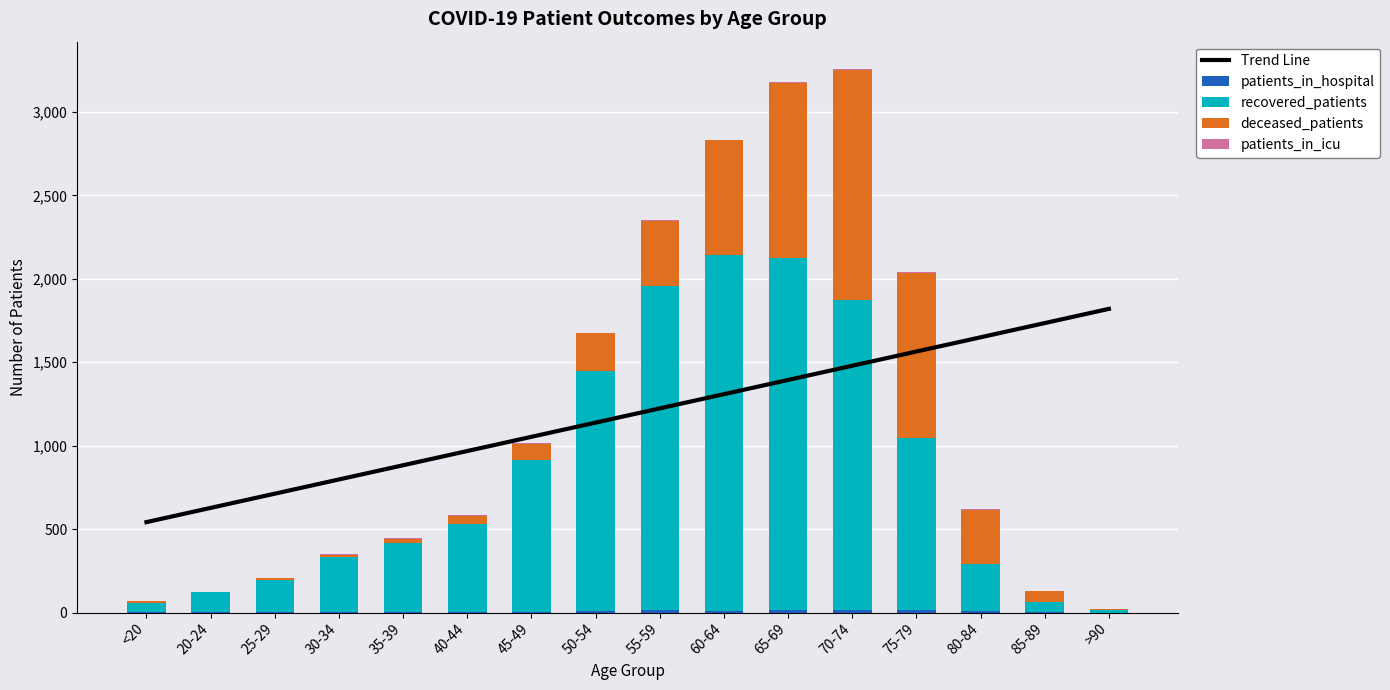

Rank the categories by deceased_patients value from lowest to highest.

20-24, <20, >90, 25-29, 30-34, 35-39, 40-44, 85-89, 45-49, 50-54, 80-84, 55-59, 60-64, 75-79, 65-69, 70-74